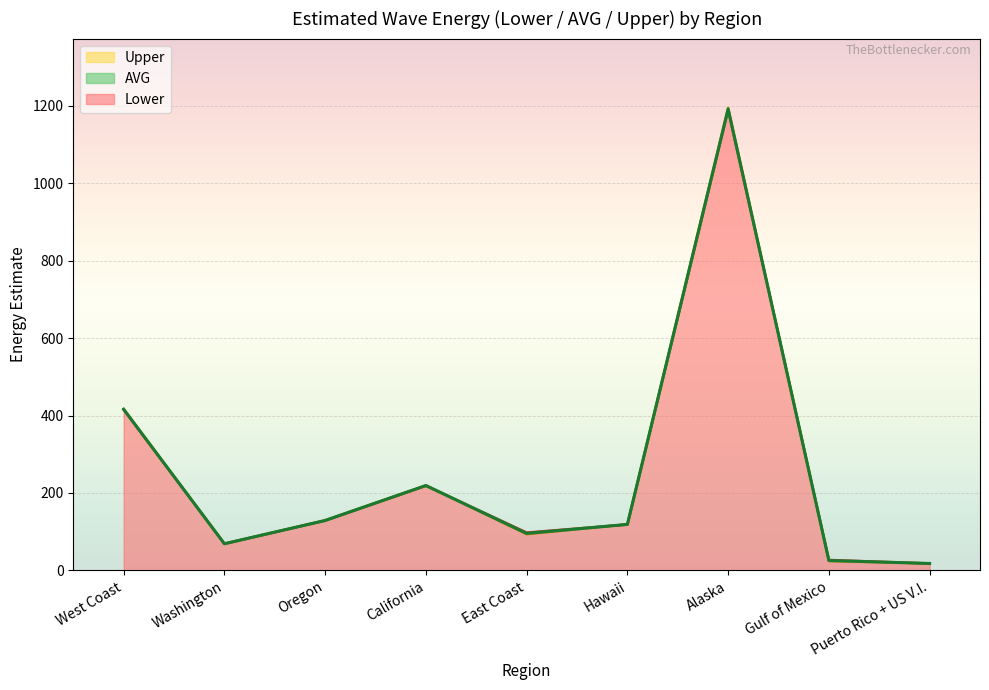

How many times do Lower and Upper cross each other?

4